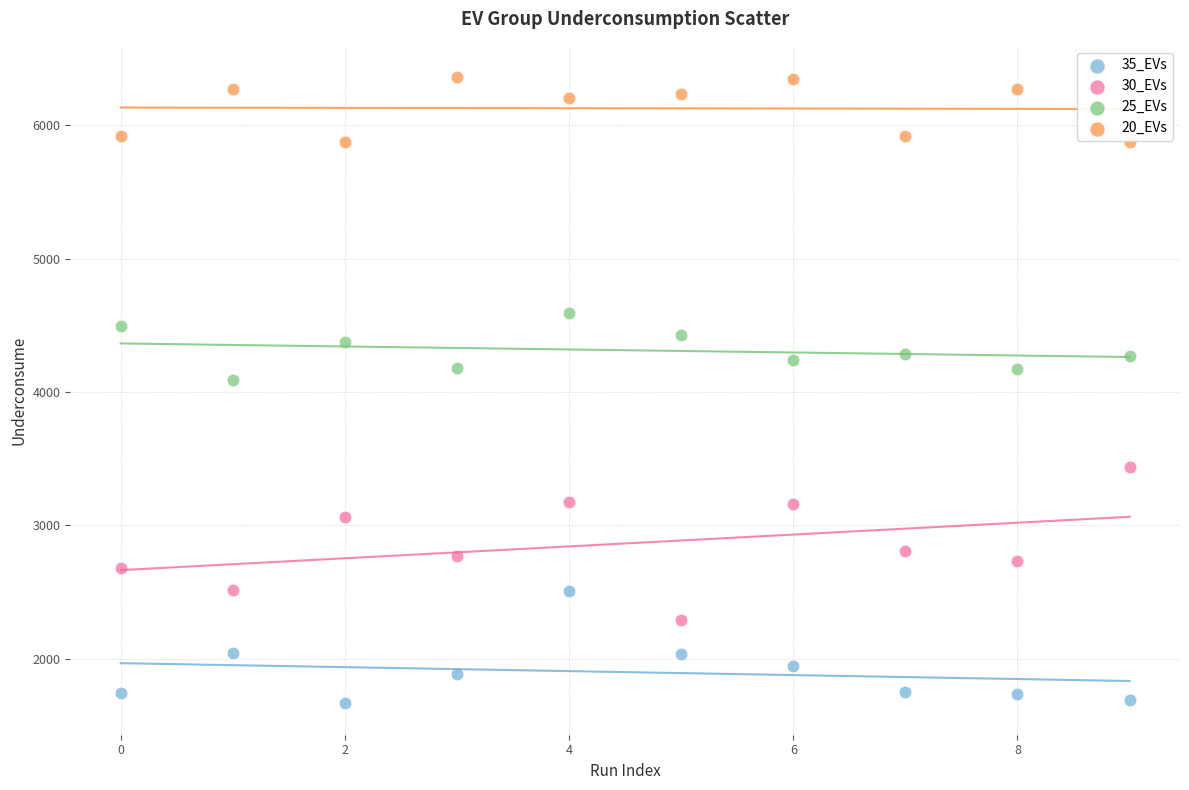

Which series contains the lowest Y value?

35_EVs